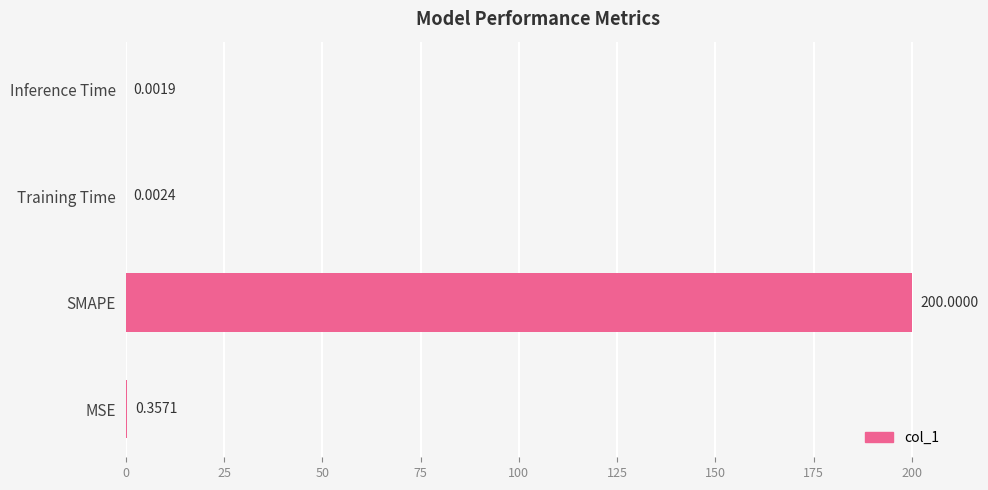

What is the sum of the values at Inference Time and SMAPE?

200.0